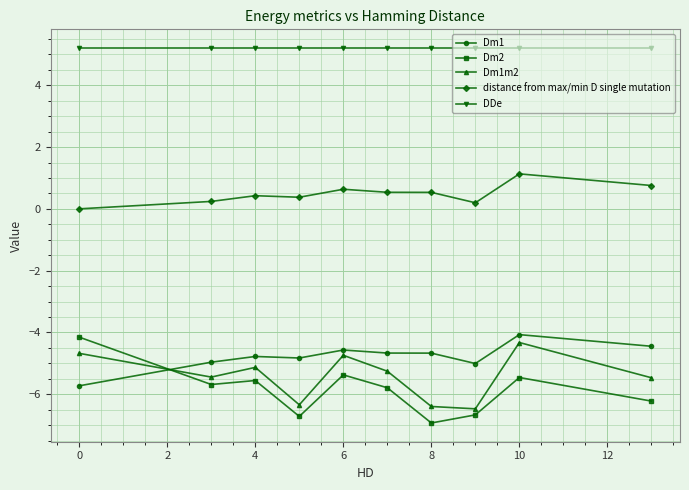

True or false: distance from max/min D single mutation has more than 0 points higher than both neighbors.

True